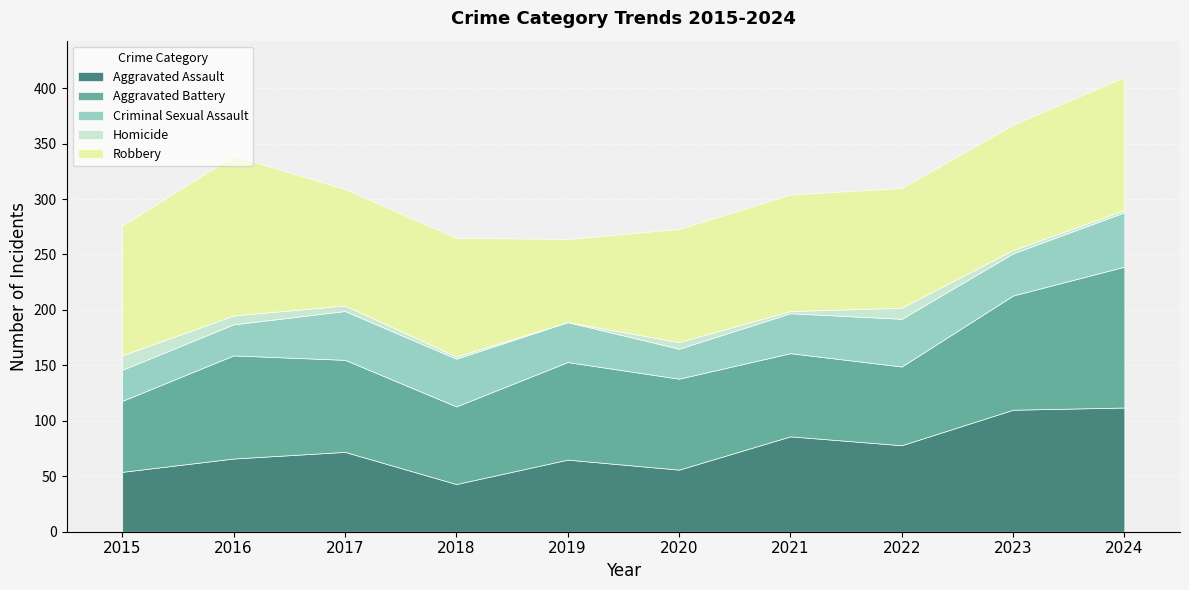

At which label does Robbery reach its peak?

2016